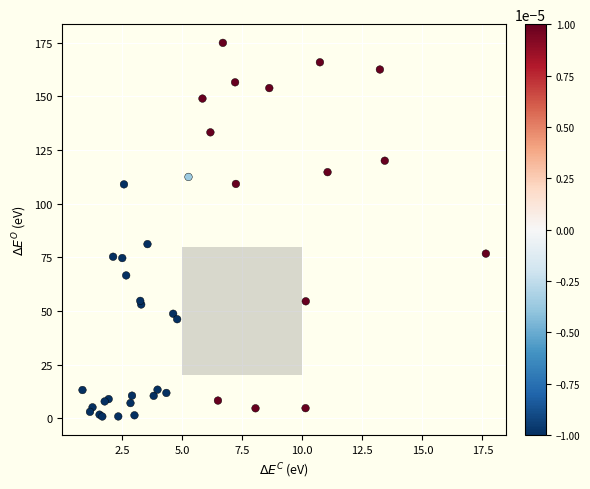

What Y value in the scatter plot is closest to 87?

81.2